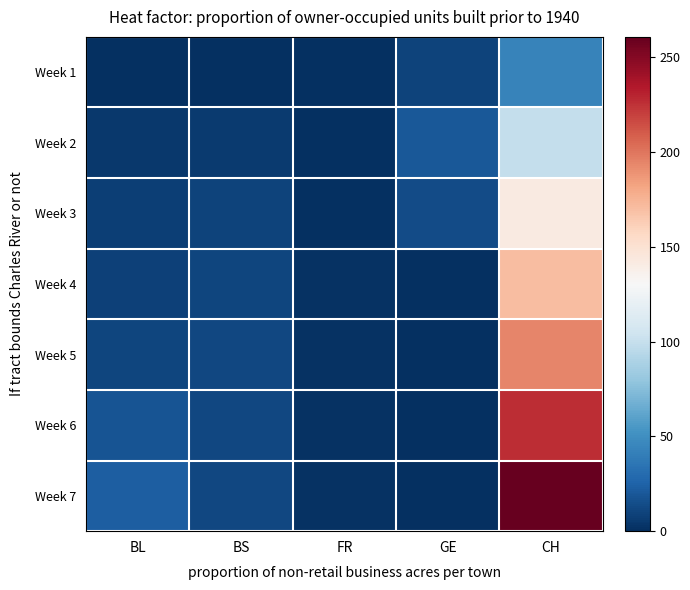

At BL, list the series in order from largest to smallest.

Week 7, Week 6, Week 5, Week 4, Week 3, Week 2, Week 1